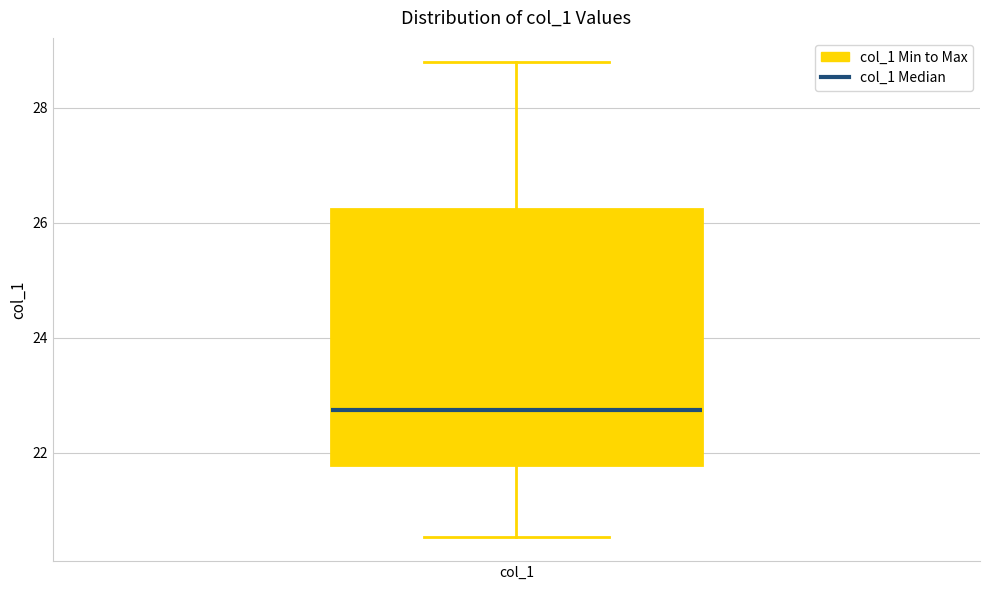

Where does the lower whisker of the box for col_1 end on the y-axis? The values are not printed on the chart, so give them approximately, as read against the axis.

20.6